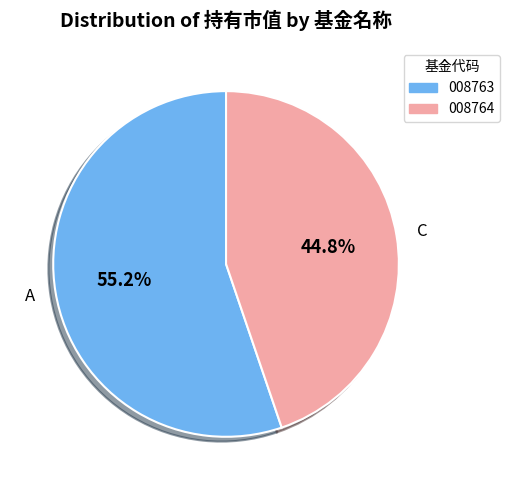

Does any single category account for the majority?

Yes